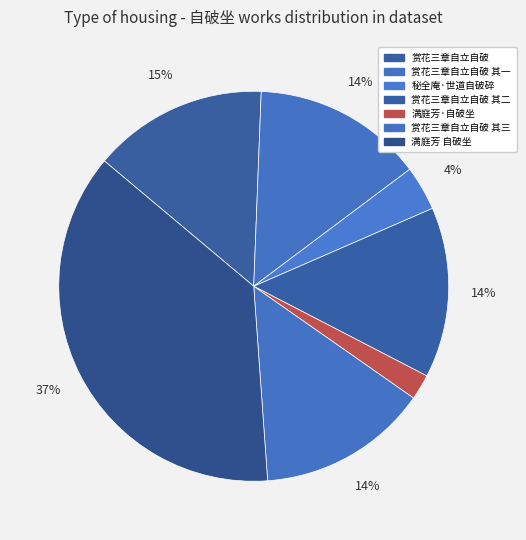

How many segments does this pie chart have?

7